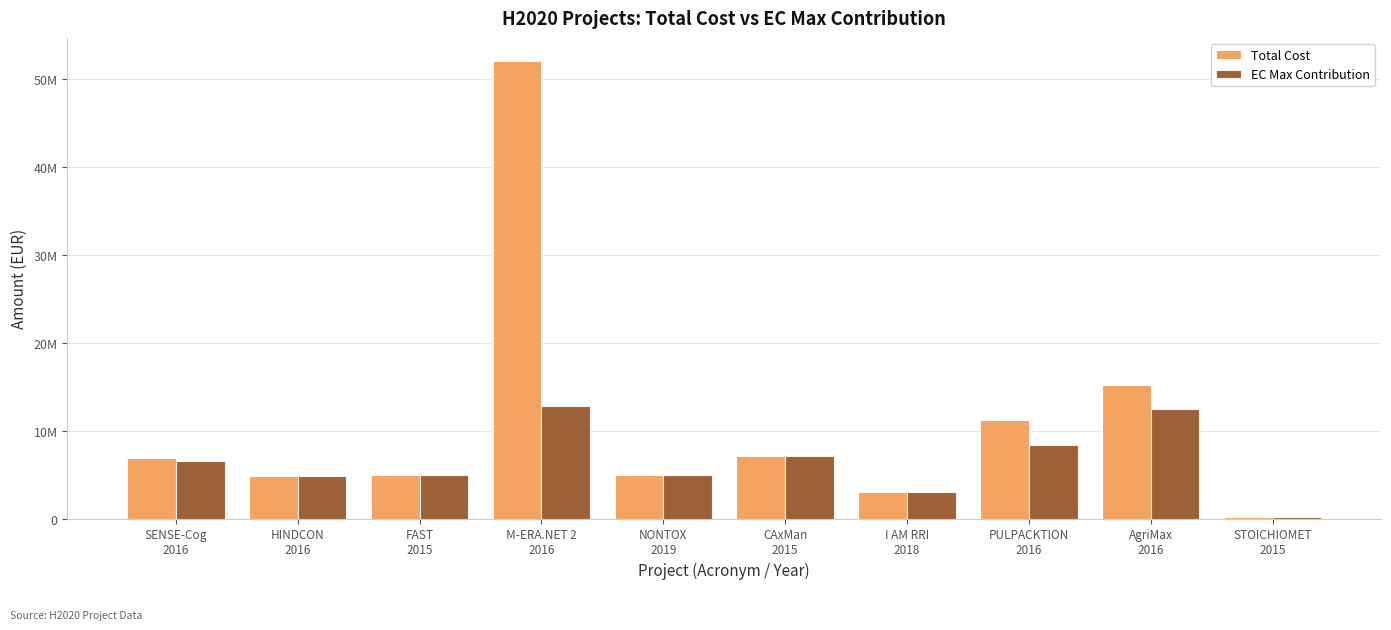

Between FAST
2015 and NONTOX
2019, which is larger?

NONTOX
2019